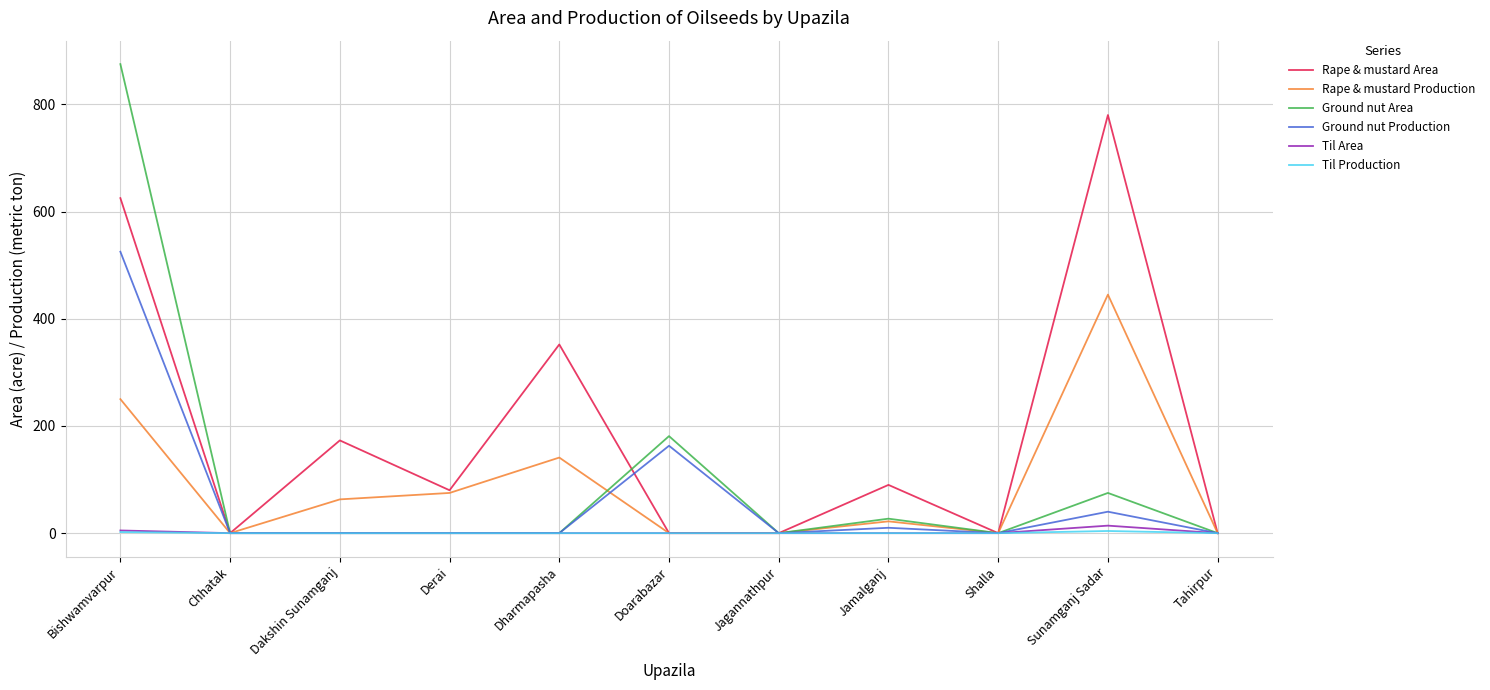

Count the Til Production values in the range 0 to 1.

9